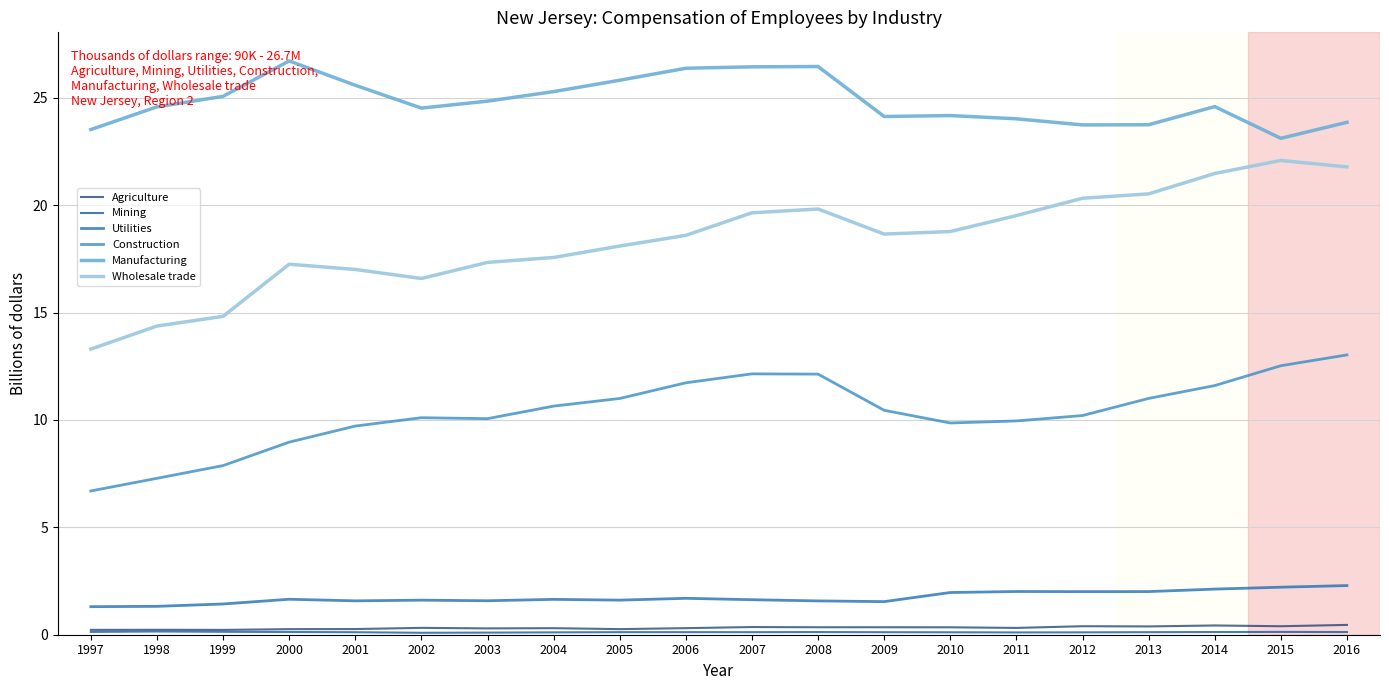

How many lines are shown in the chart?

6